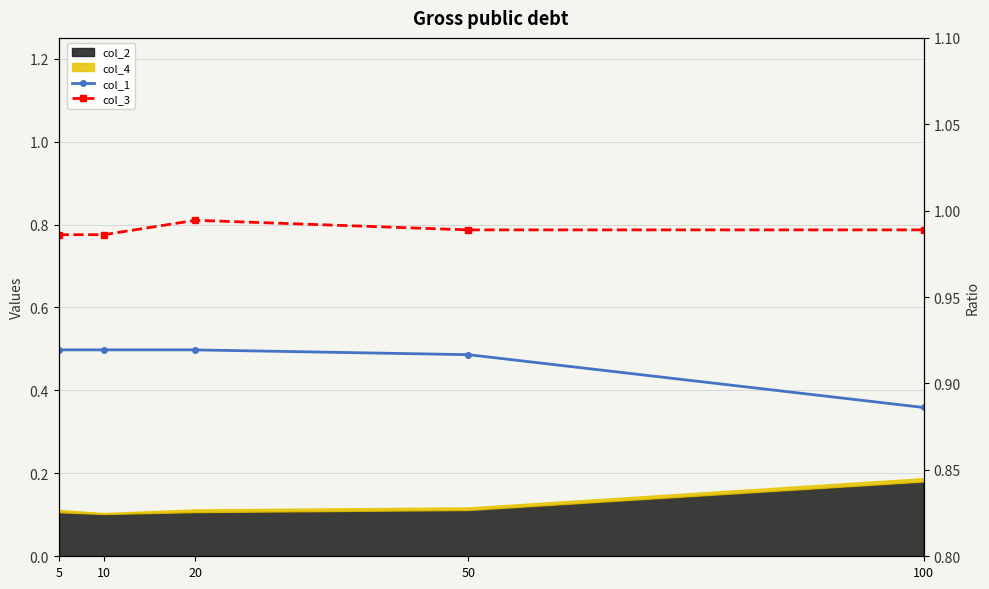

What is the value of the col_3 point at the 3rd from the left?

1.0